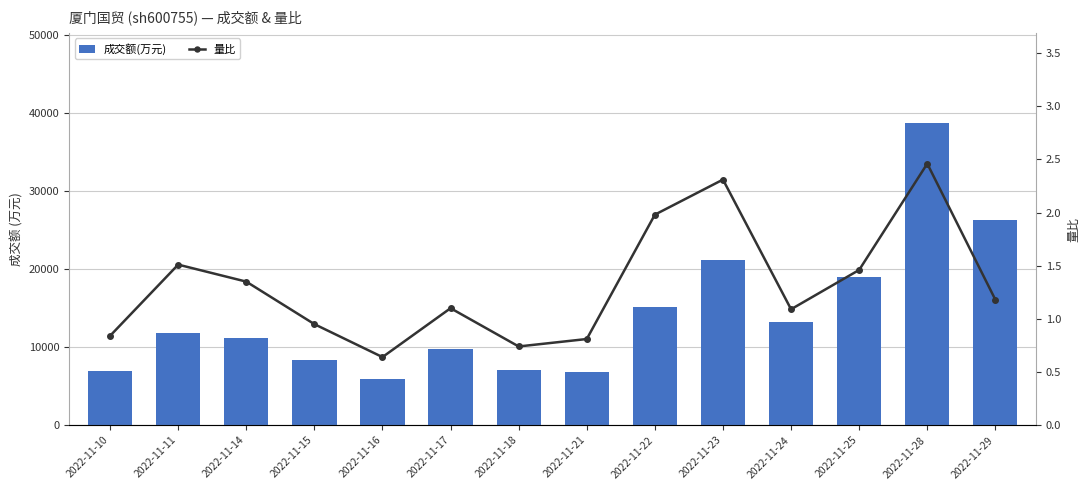

List the series in order of their overall mean, highest first.

成交额(万元), 量比